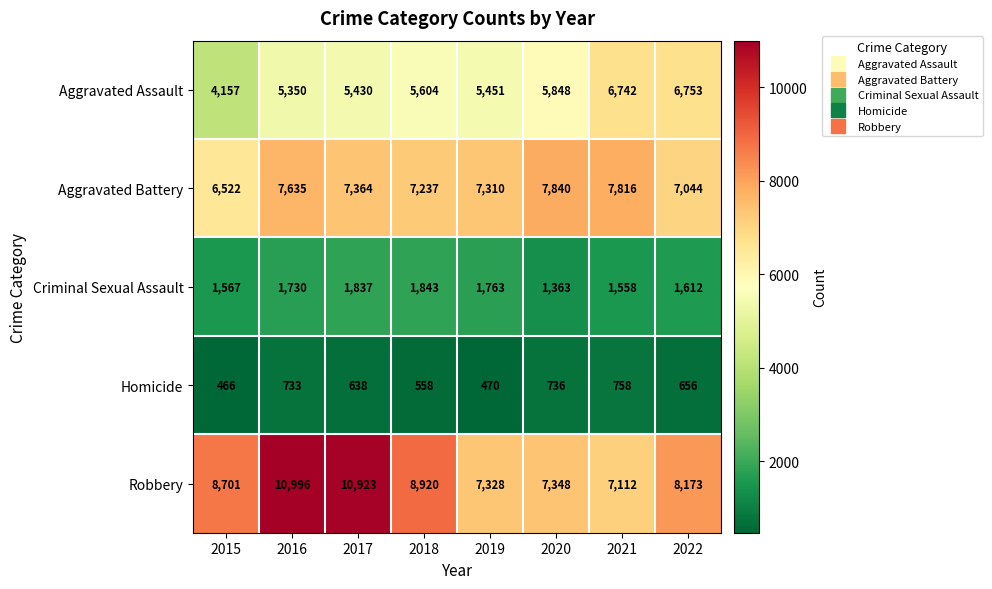

List the series in order of their peak value, highest first.

Robbery, Aggravated Battery, Aggravated Assault, Criminal Sexual Assault, Homicide